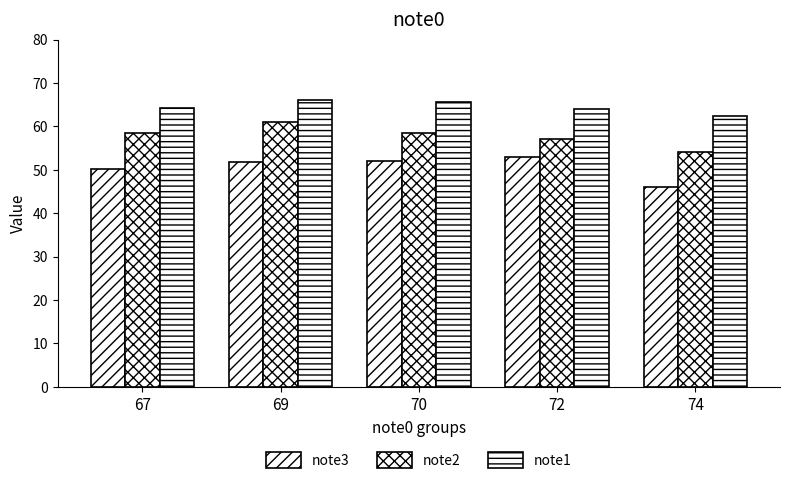

How many bars are there in each group?

3